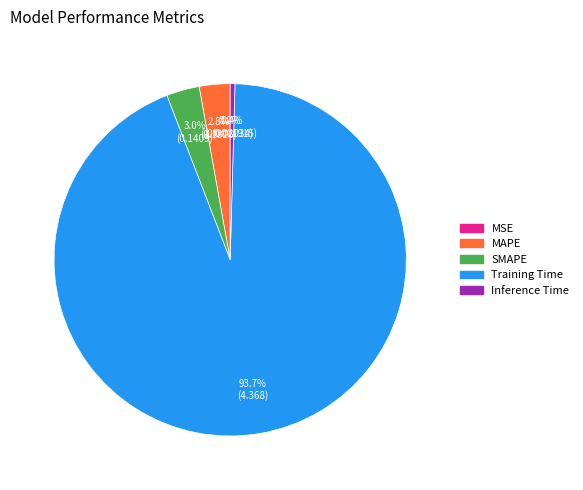

The Inference Time slice represents 0% of the pie. True or false?

True